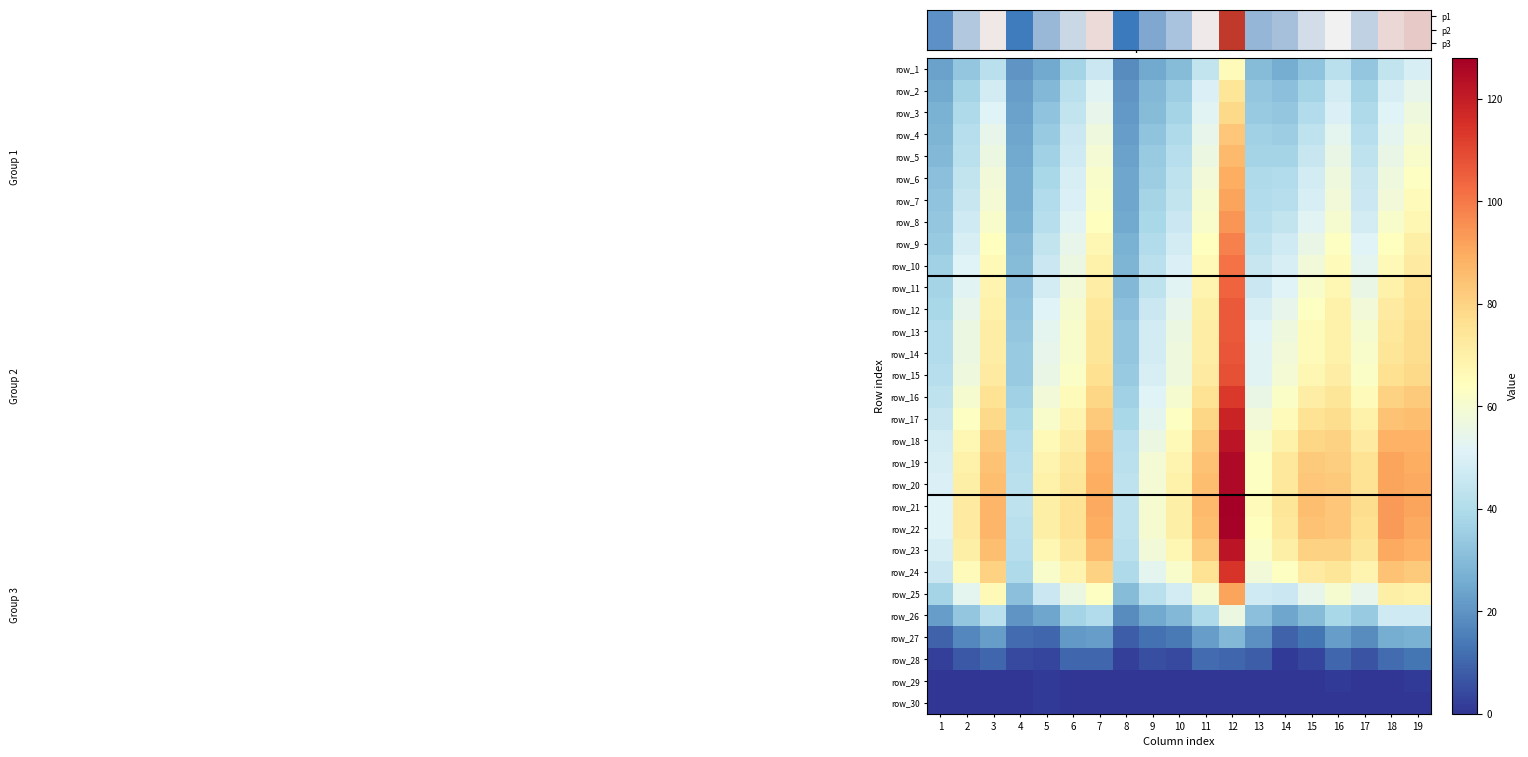

What is the total value across all series at 15?

1483.3